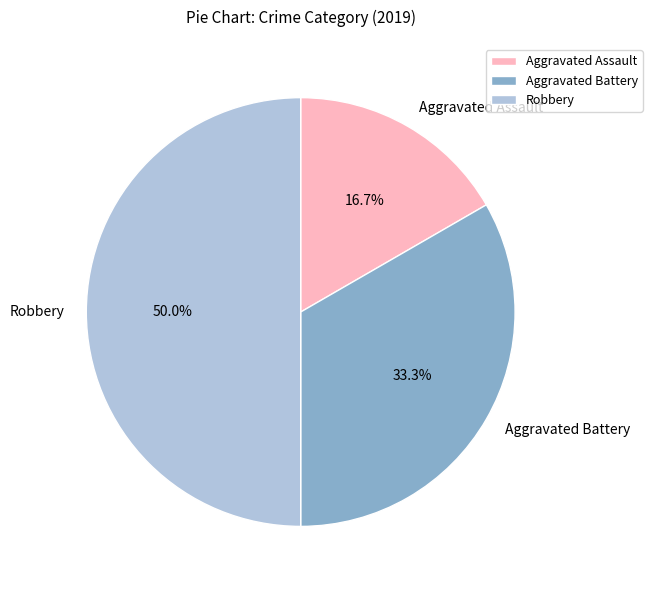

What percentage do Robbery and Aggravated Assault together represent?

66.7%